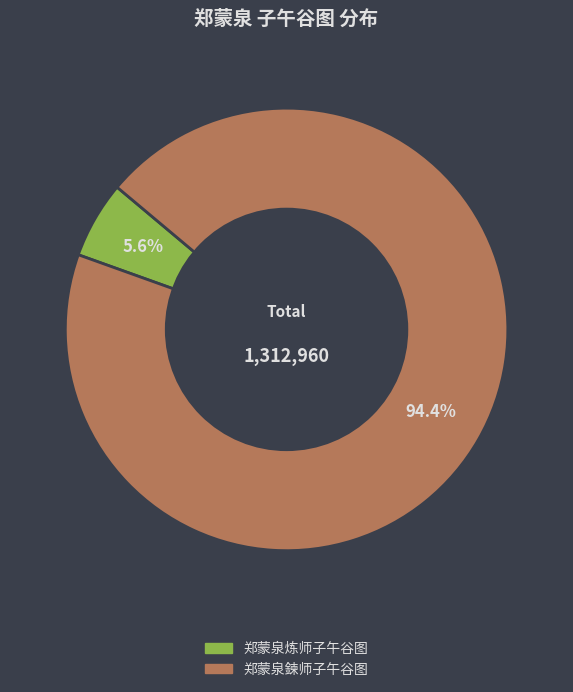

True or false: 郑蒙泉炼师子午谷图 accounts for 17% of the total.

False